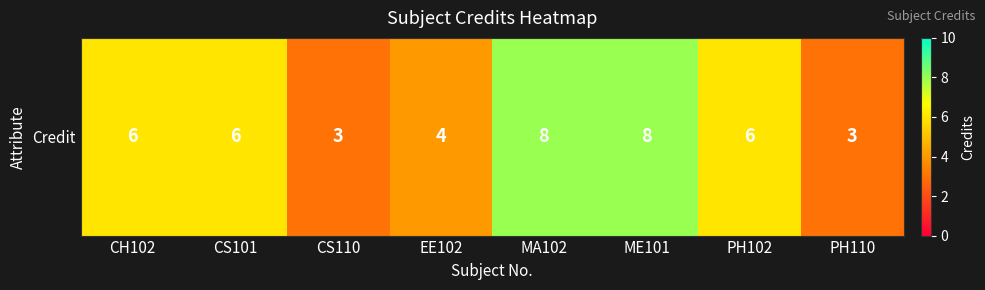

Count the number of values greater than 6.

2